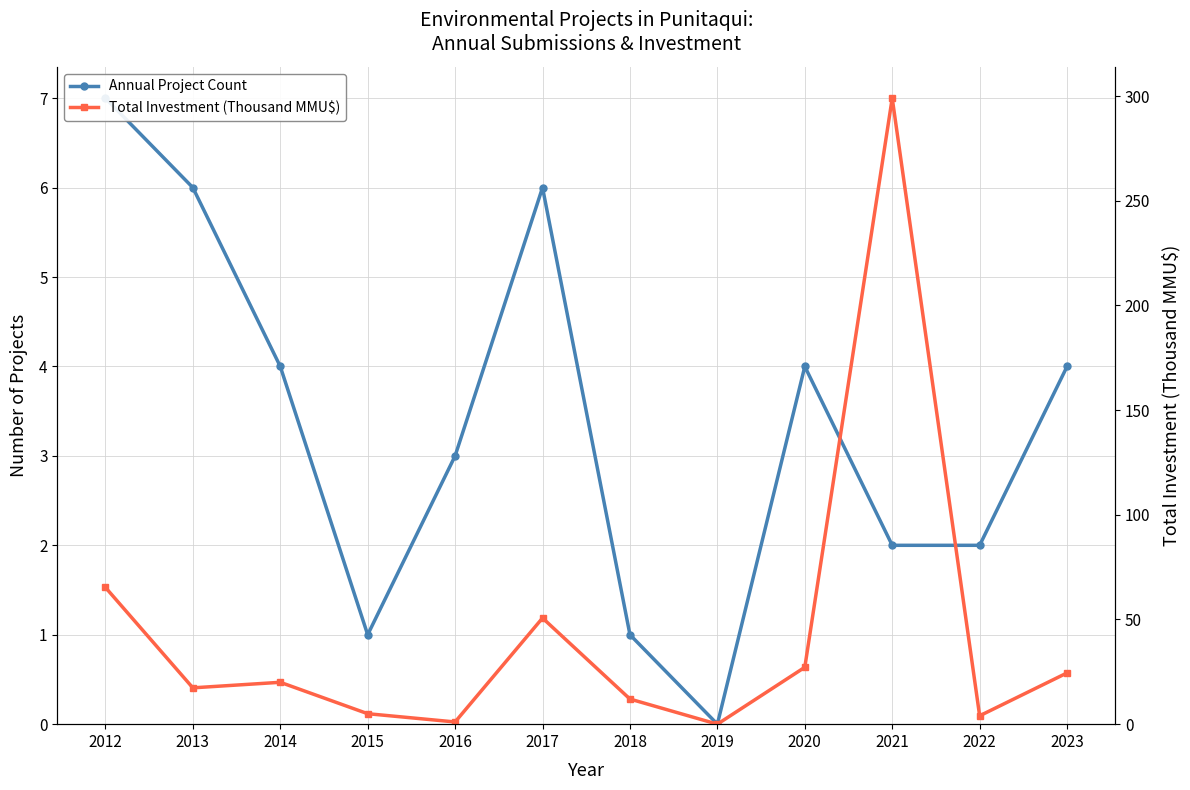

What is the average value of the Annual Project Count series?

3.3